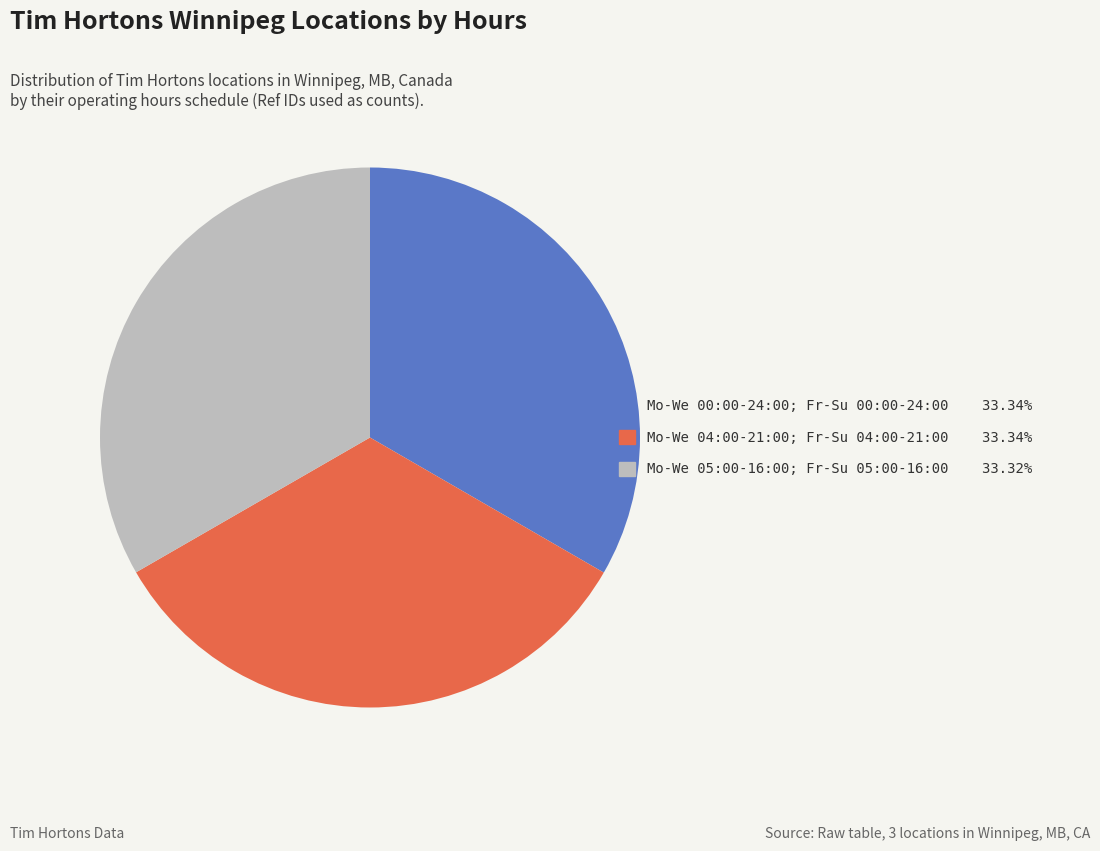

Approximately how many times larger is the value at Mo-We 04:00-21:00; Fr-Su 04:00-21:00 compared to Mo-We 05:00-16:00; Fr-Su 05:00-16:00?

1.0